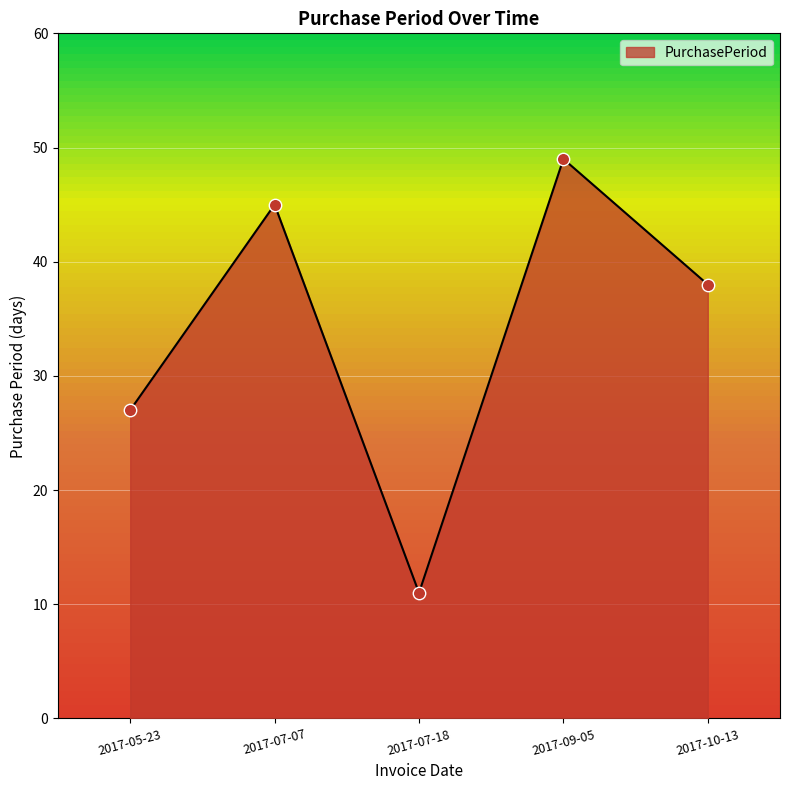

Approximately how many times larger is the value at 2017-05-23 compared to 2017-07-18?

2.5